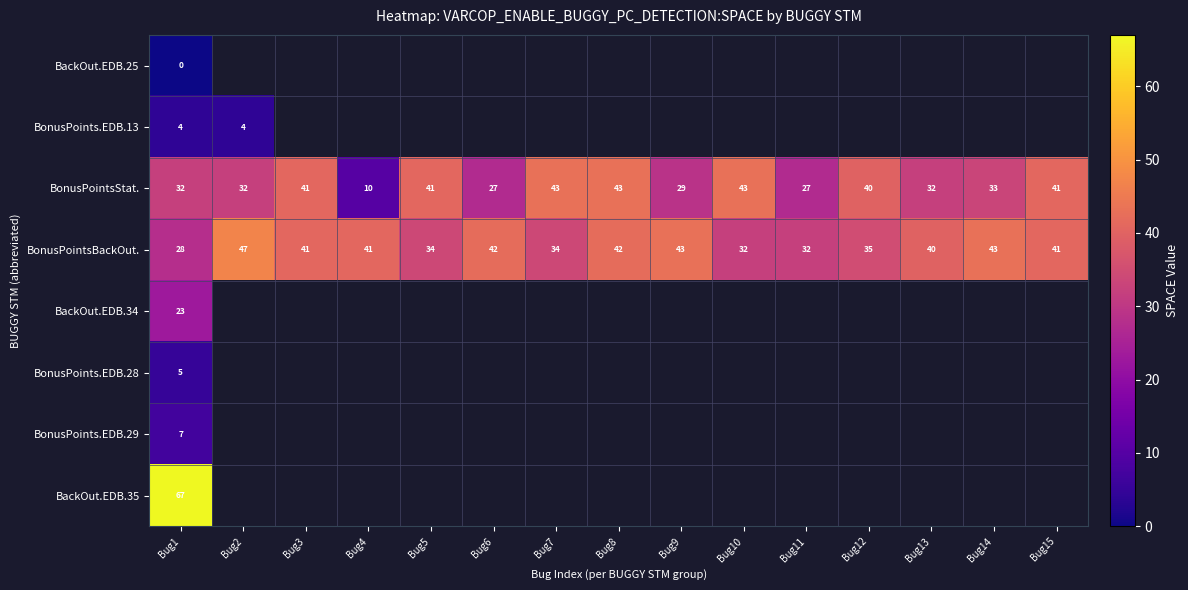

At how many categories does at least one series exceed 15?

15